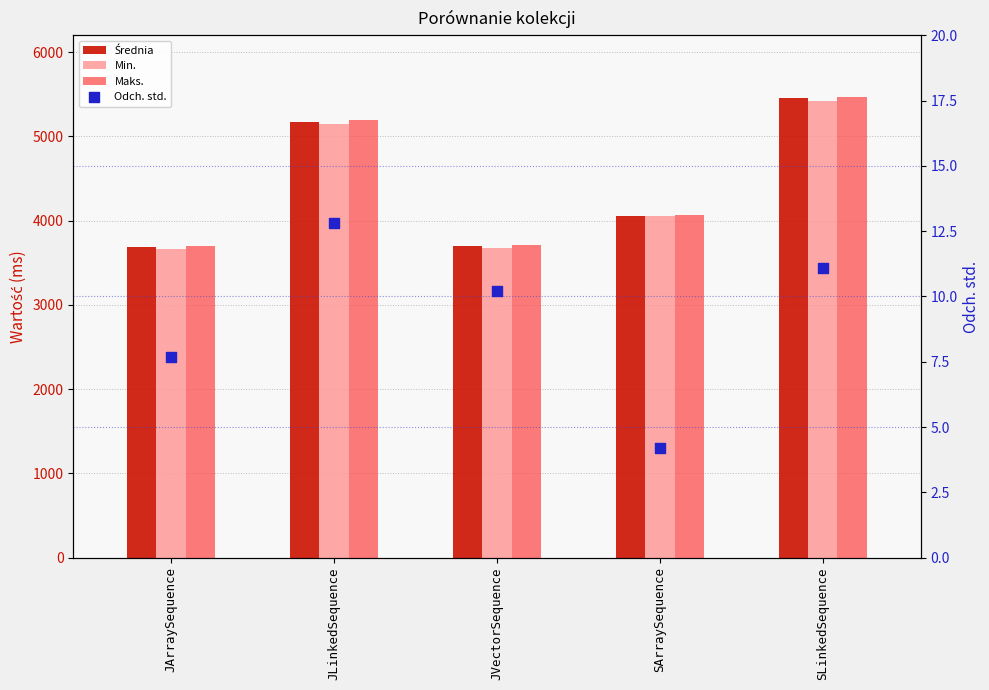

At how many categories does at least one series exceed 2022?

5